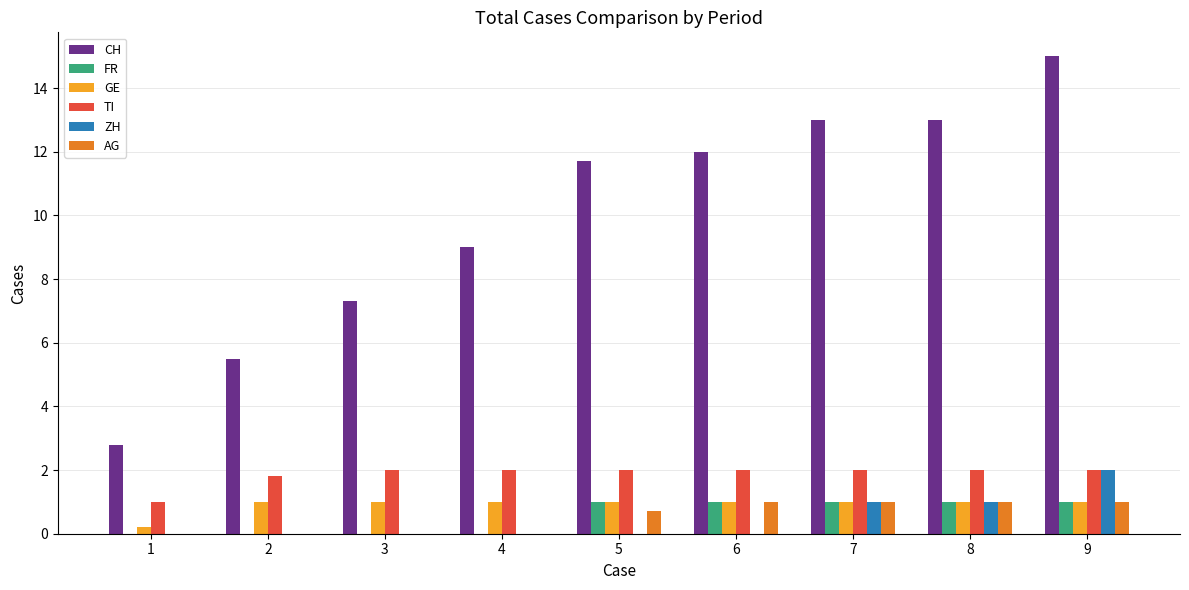

What is the greatest value displayed?

15.0